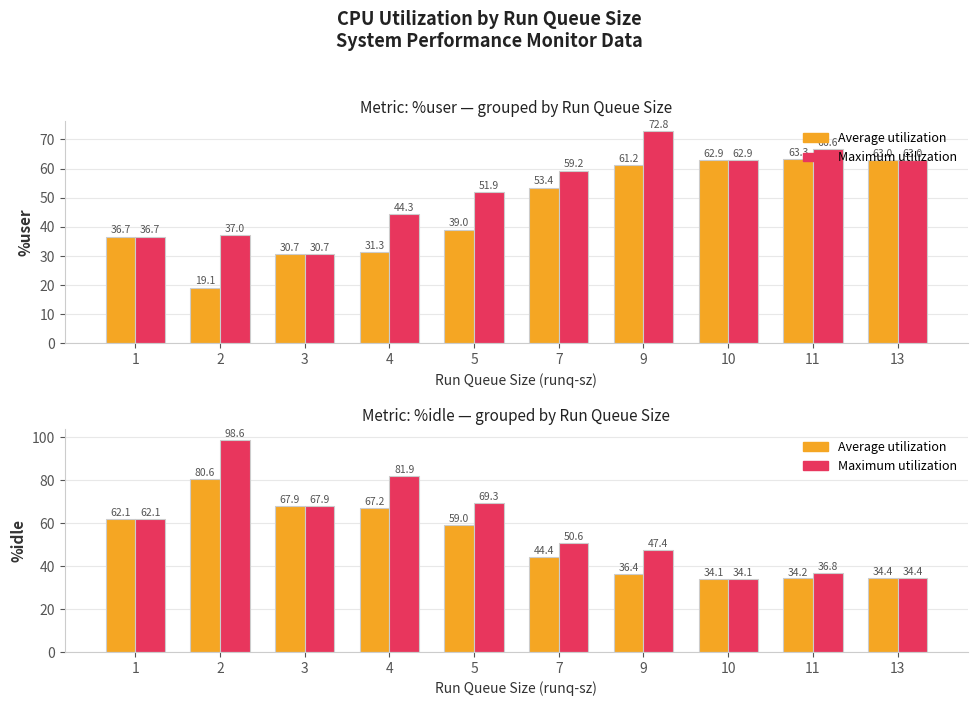

At 11, list the series in order from smallest to largest.

Average utilization, Maximum utilization